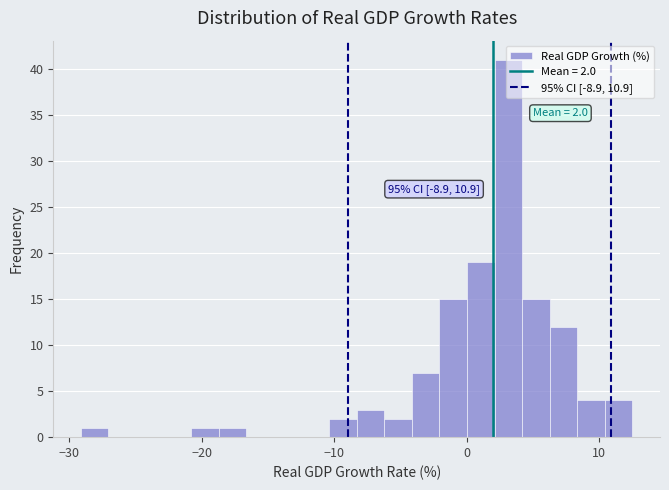

Read against the x-axis, roughly where is the centre of the tallest bar?

3